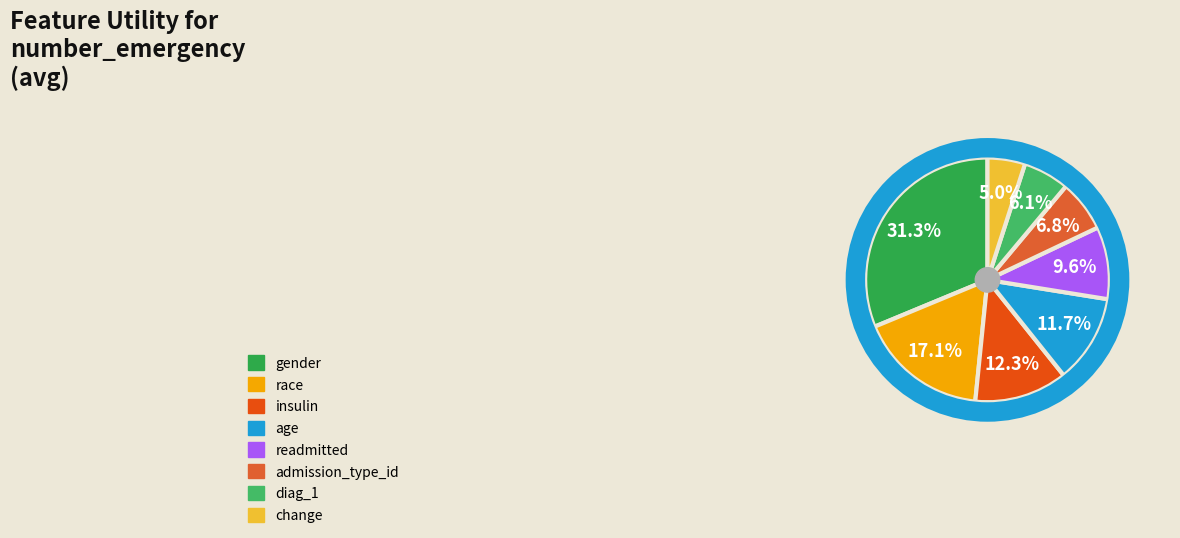

What percentage do race and admission_type_id together represent?

24.0%